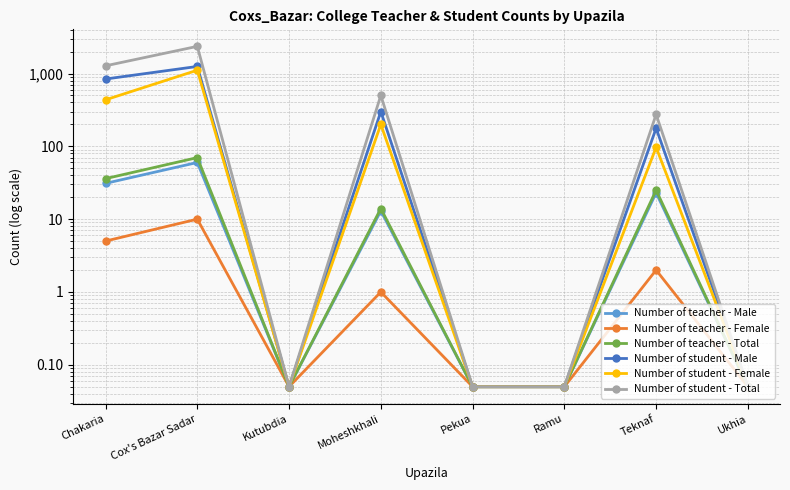

Which has a higher value, Chakaria or Ramu?

Chakaria